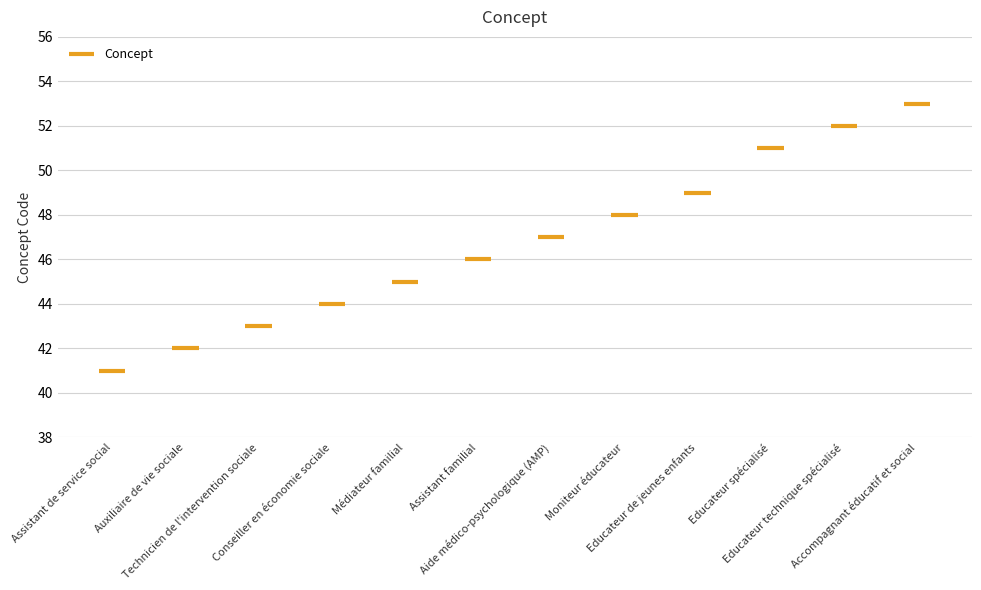

How many series are shown in this chart?

1